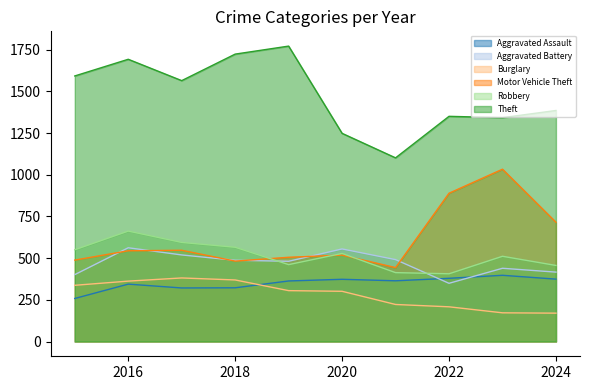

What is the difference between the Robbery values at 2015 and 2024?

94